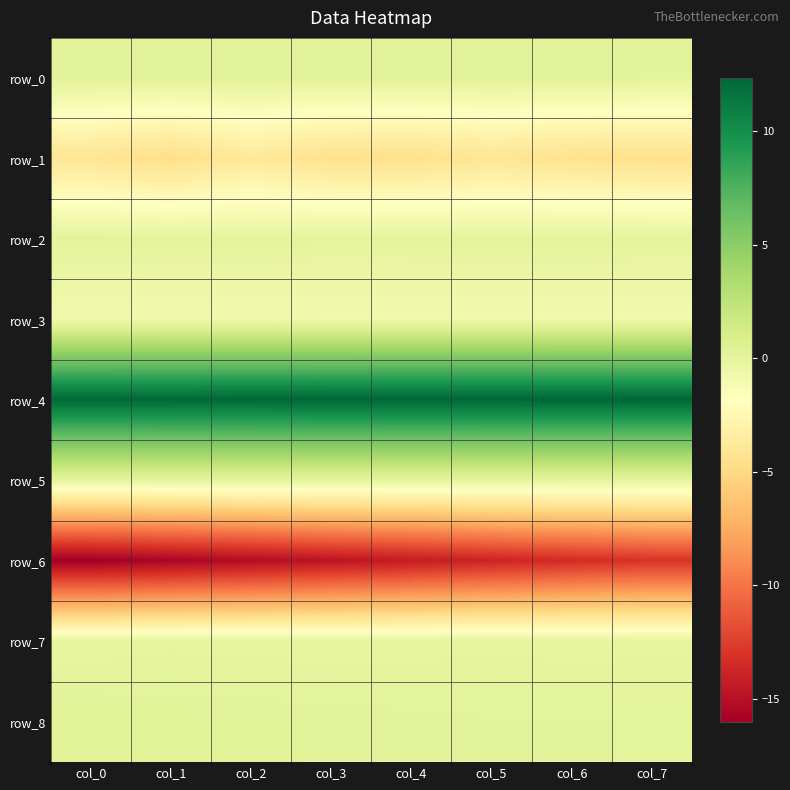

The row_8 series shows 0.5 at col_1. True or false?

False